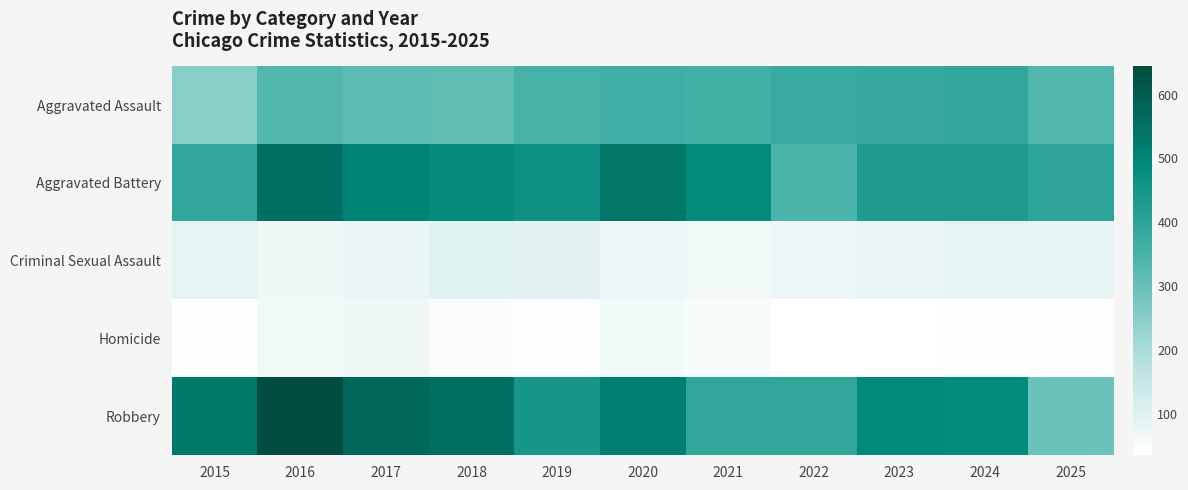

At which category does the chart reach its minimum across all series?

2022